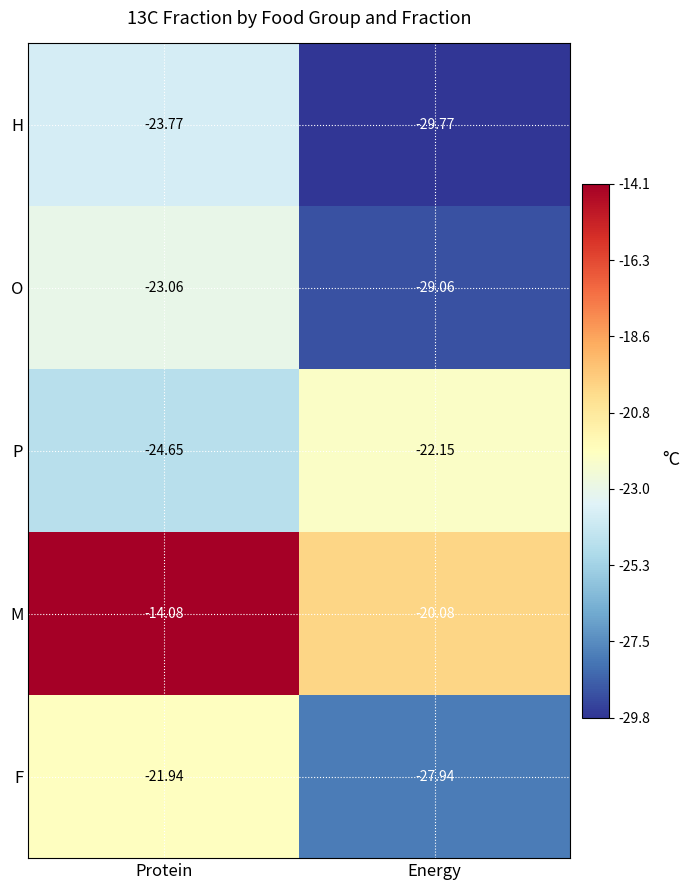

Which series has the largest total across all categories?

M